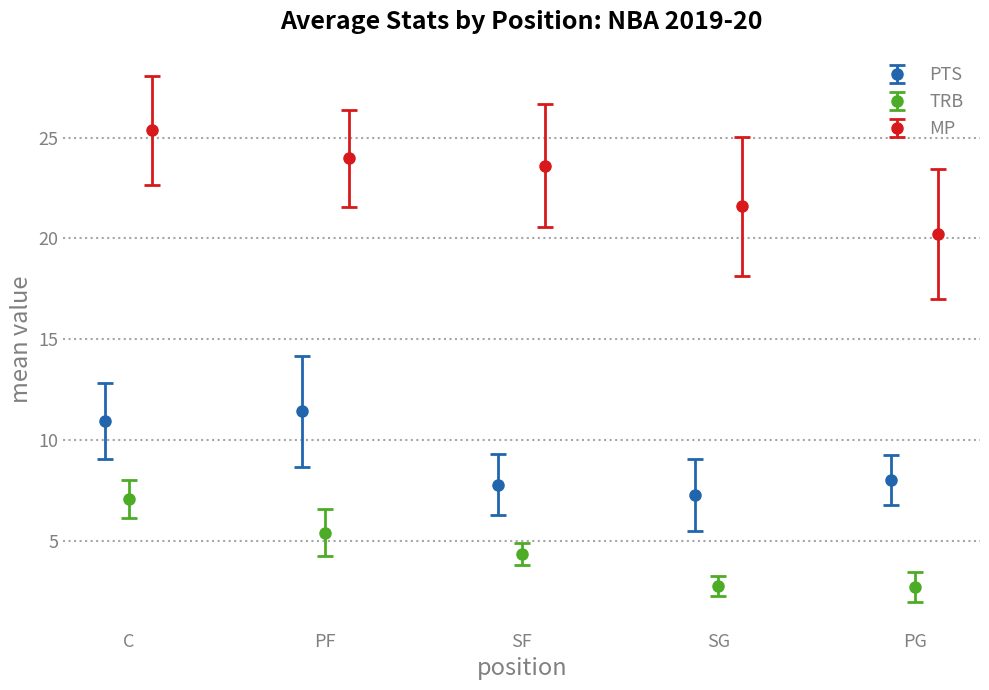

What is the spread (max minus min) of values at C?

1.0